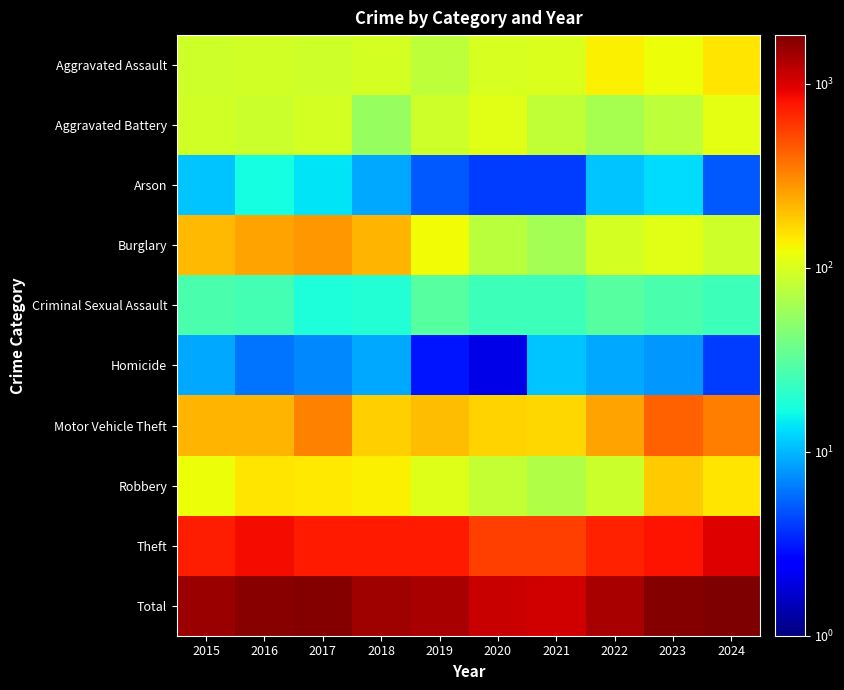

At which category is the sum across all series the highest?

2024